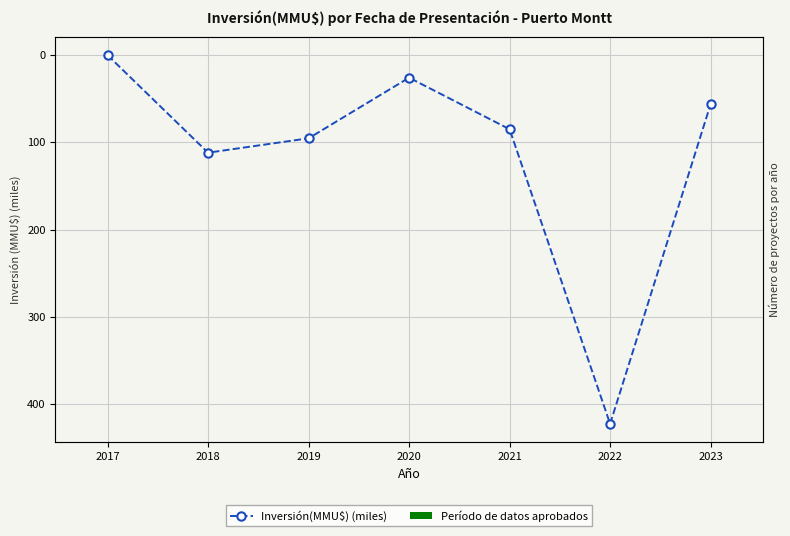

The Período de datos aprobados series shows 0.5 at 2022. True or false?

True